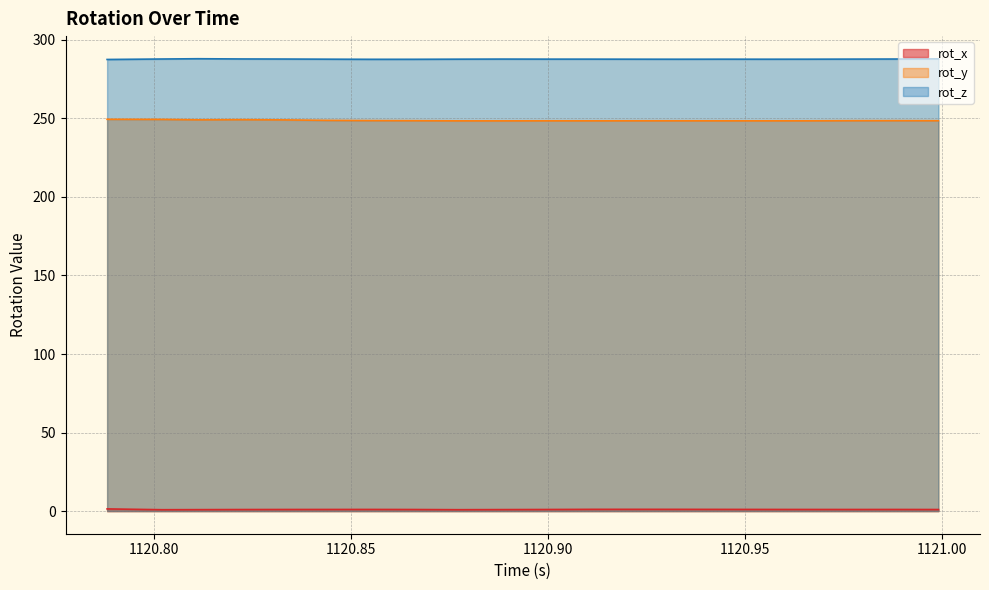

At how many categories does at least one series exceed 188?

20